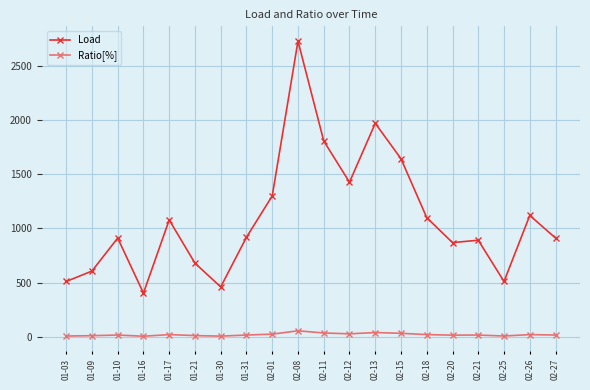

What is the greatest value displayed?

2725.5